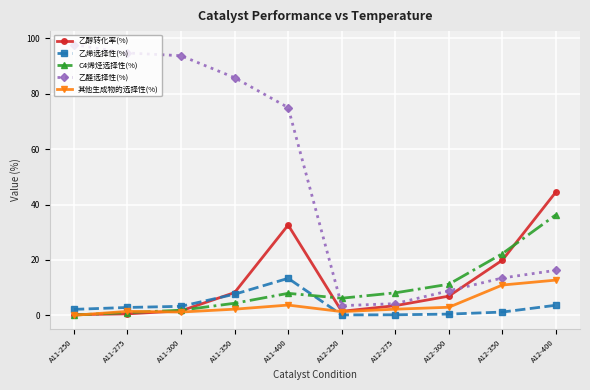

How many data points in 乙醇转化率(%) are above 6?

5